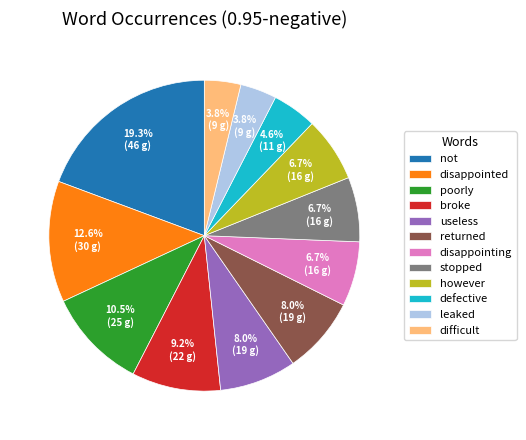

Is the sum of stopped and broke greater than half?

No